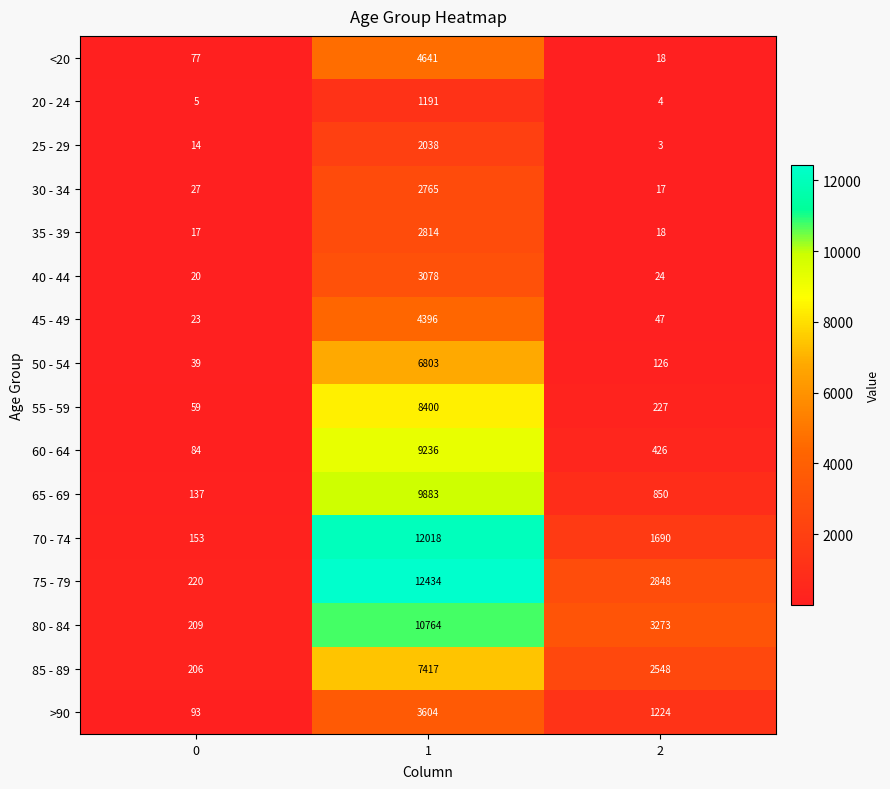

The value of >90 at 0 is 158. True or false?

False